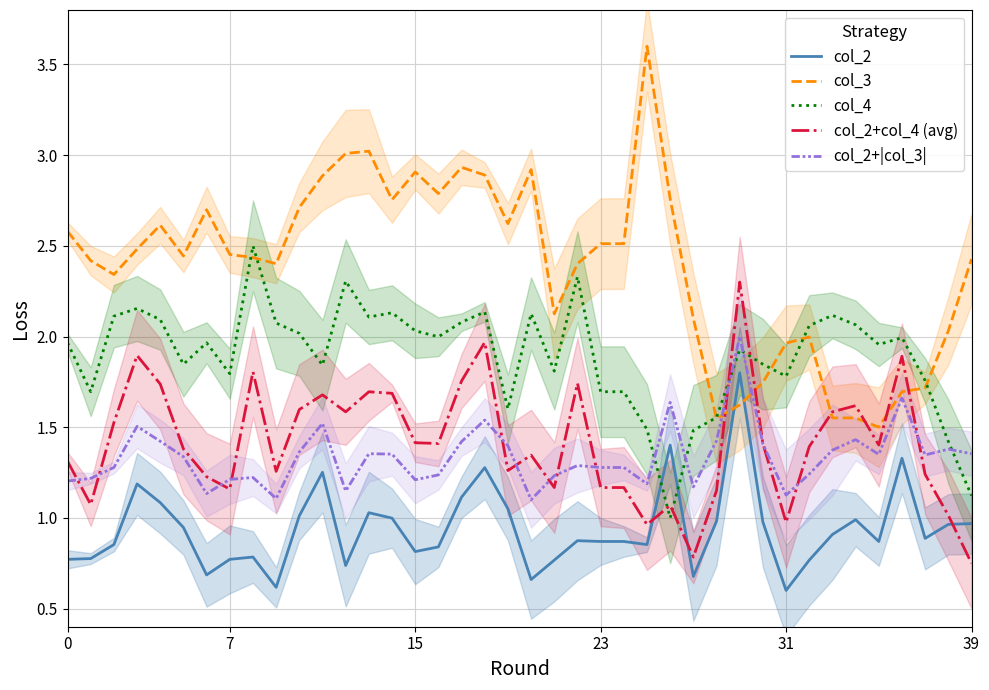

True or false: col_2+|col_3| and col_3 intersect in this chart.

True